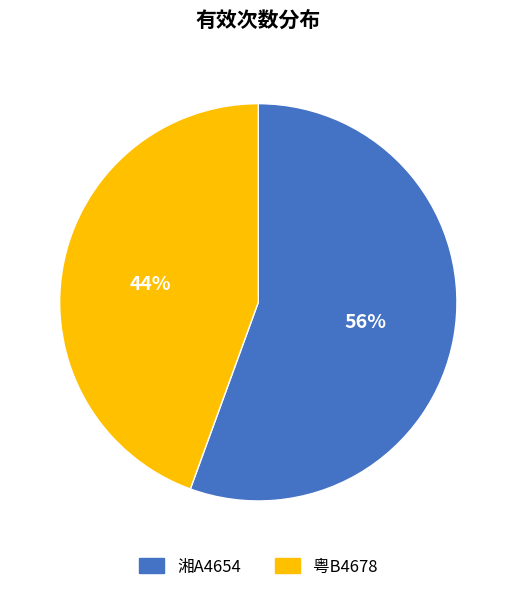

Rank the categories by value from highest to lowest.

湘A4654, 粤B4678